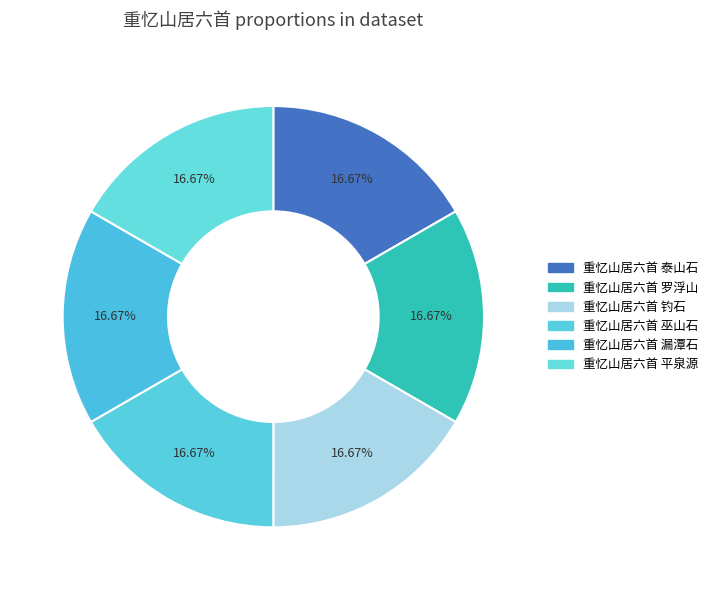

Is there a majority slice in this chart?

No